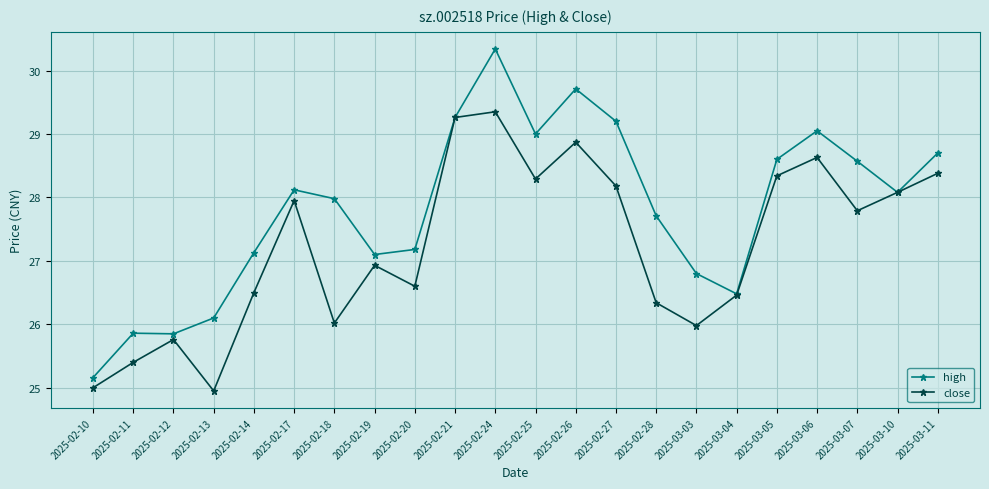

Does the chart have visible grid lines?

Yes